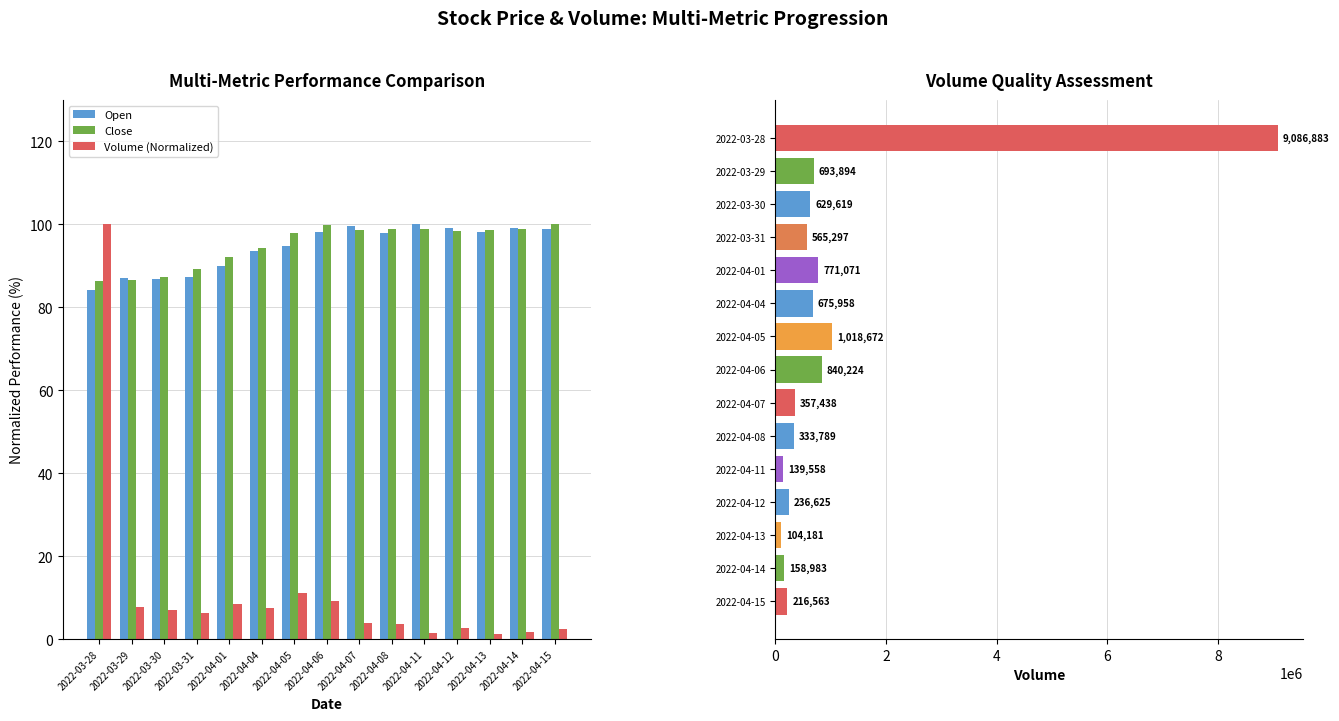

What is the average value of the Close series?

95.1